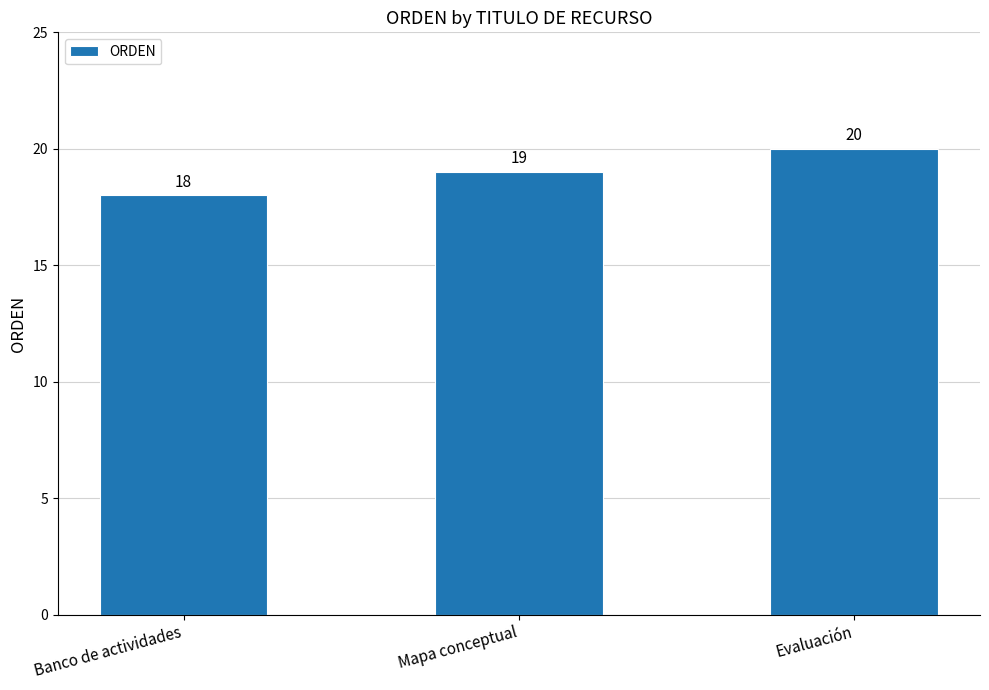

Does the chart contain stacked bars?

No